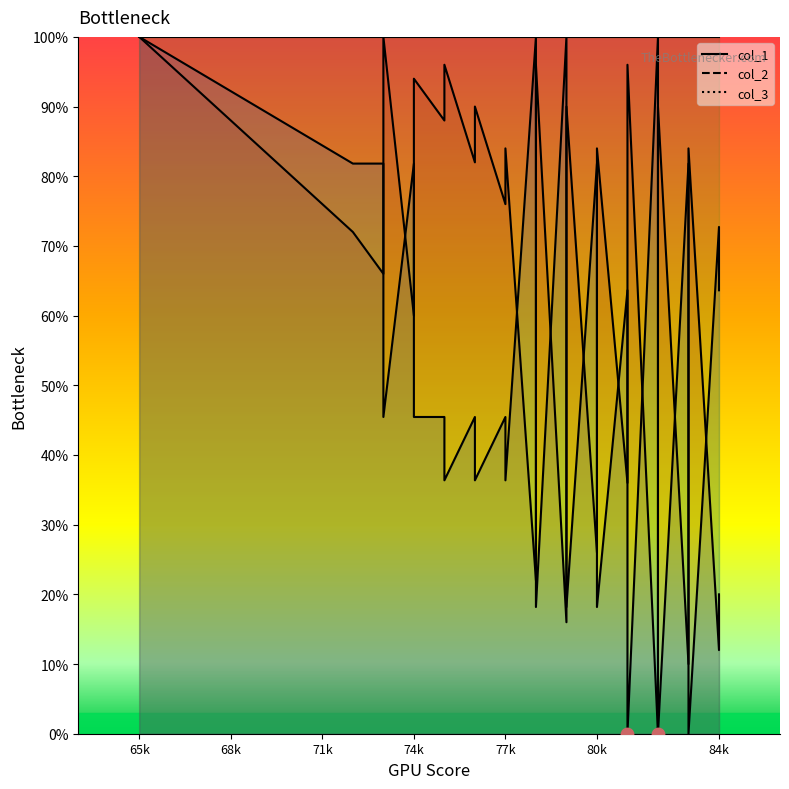

Which series has the largest total across all categories?

col_3 line